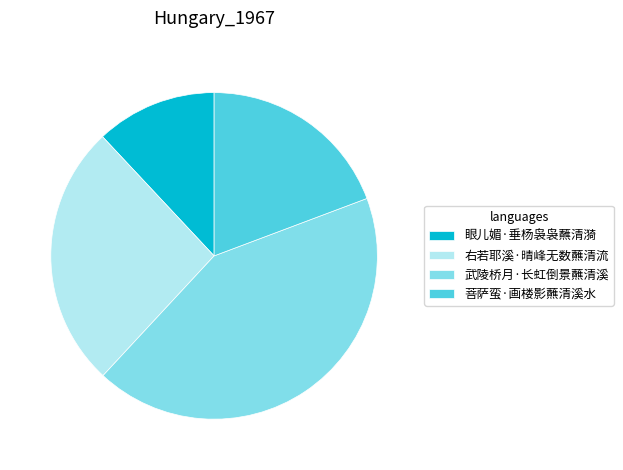

Approximately how many times larger is the value at 右若耶溪·晴峰无数蘸清流 compared to 眼儿媚·垂杨袅袅蘸清漪?

2.2